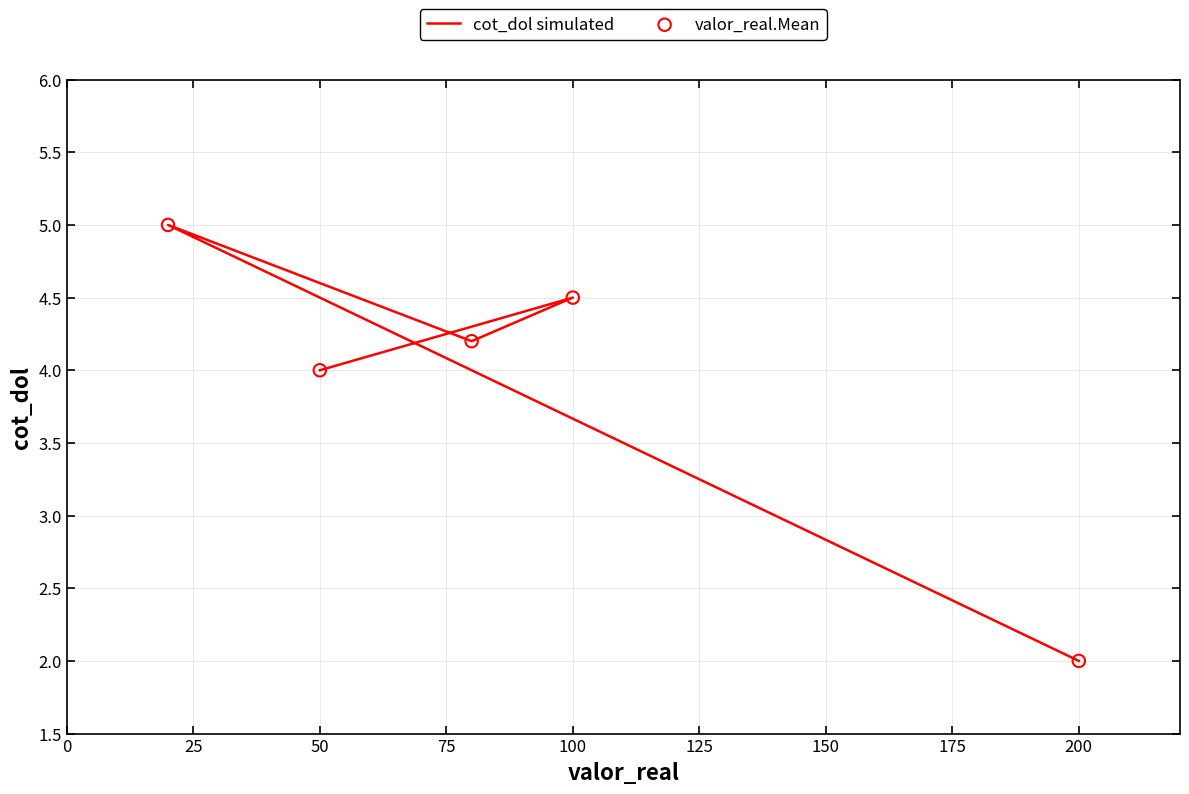

At how many categories does at least one series exceed 3?

4